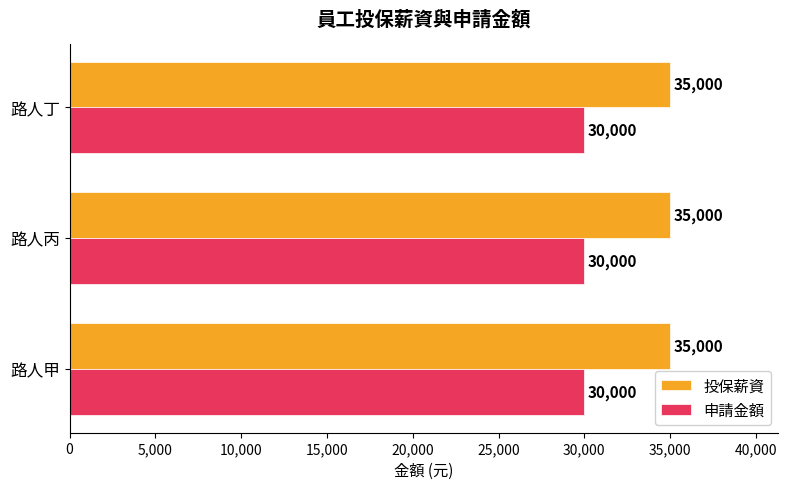

What is the highest value of the 投保薪資 series?

35000